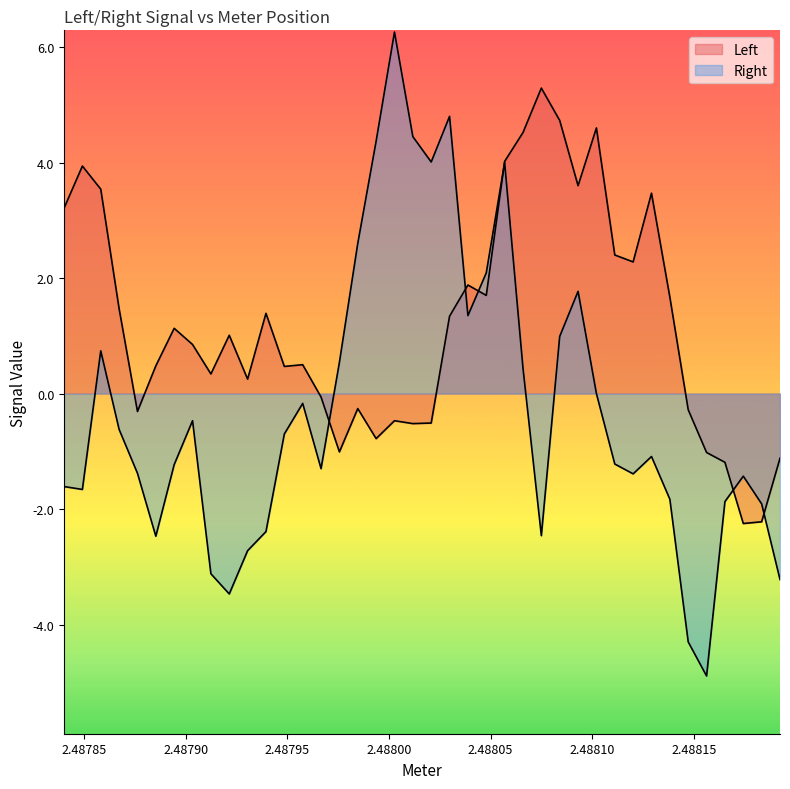

Does the chart display data point markers on the line(s)?

No